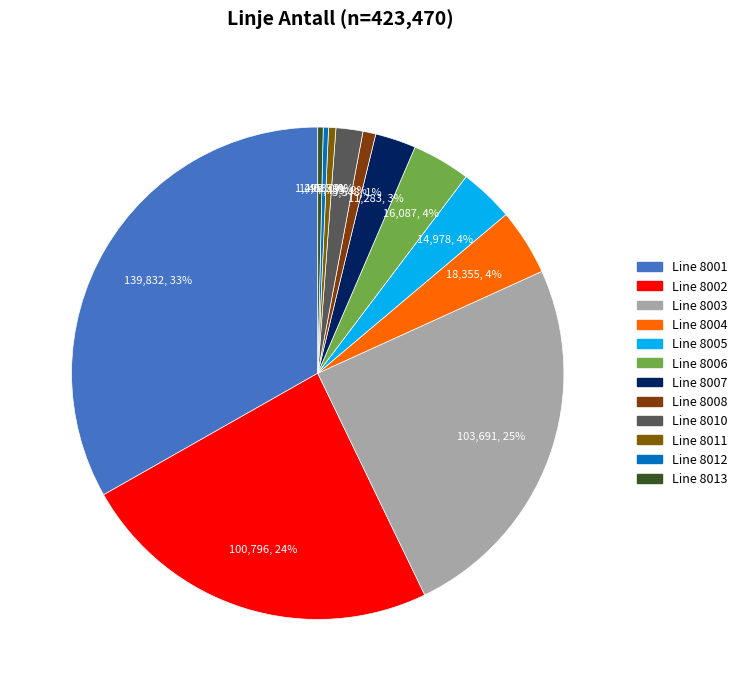

Rank the categories by value from lowest to highest.

8012, 8013, 8011, 8008, 8010, 8007, 8005, 8006, 8004, 8002, 8003, 8001